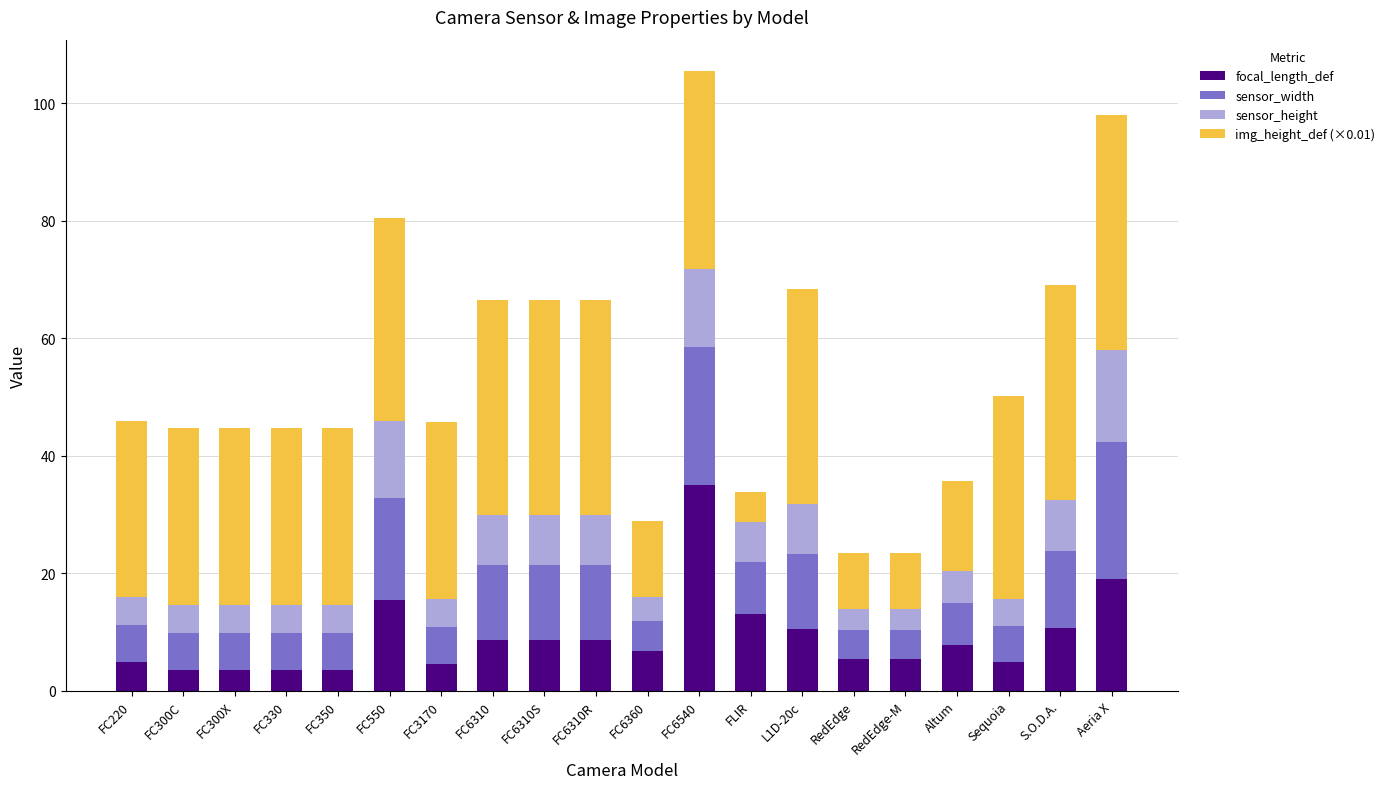

What is the total value across all series at FC6540?

105.5